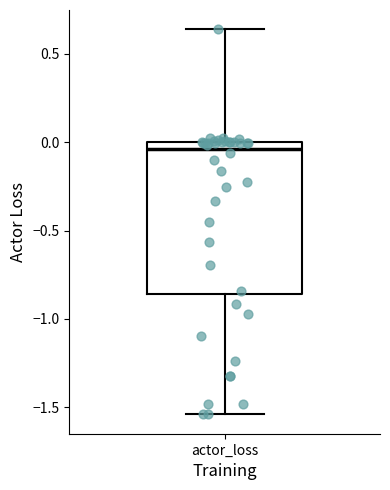

Where does the upper whisker of the box for actor_loss end on the y-axis? The values are not printed on the chart, so give them approximately, as read against the axis.

0.65